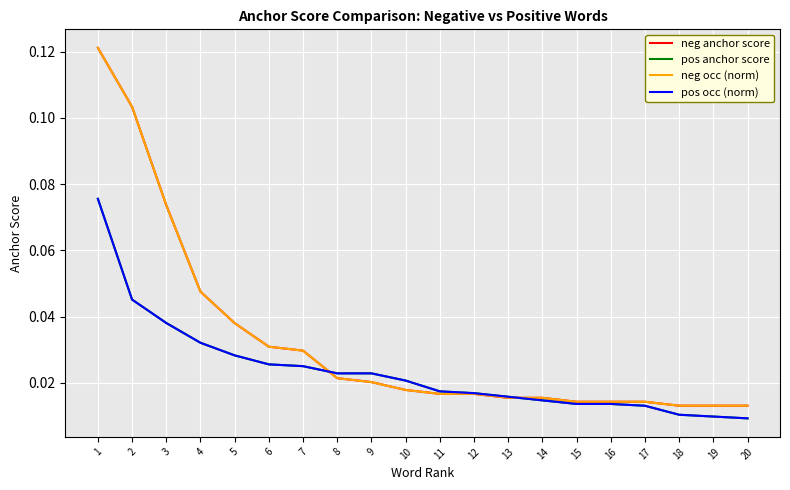

True or false: pos occ (norm) has more than 2 interior local peaks.

False